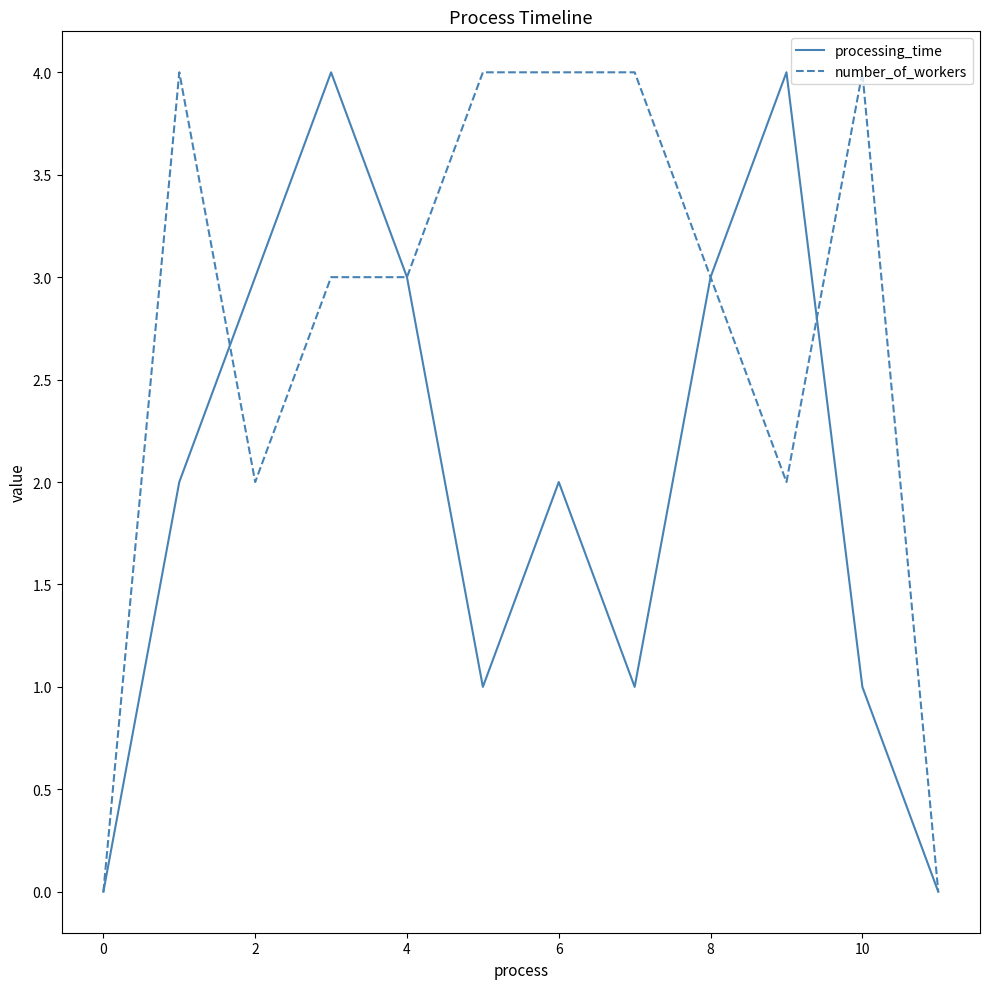

Reading right to left, what are all the values shown in this chart?

processing_time: 0	1	4	3	1	2	1	3	4	3	2	0
number_of_workers: 0	4	2	3	4	4	4	3	3	2	4	0